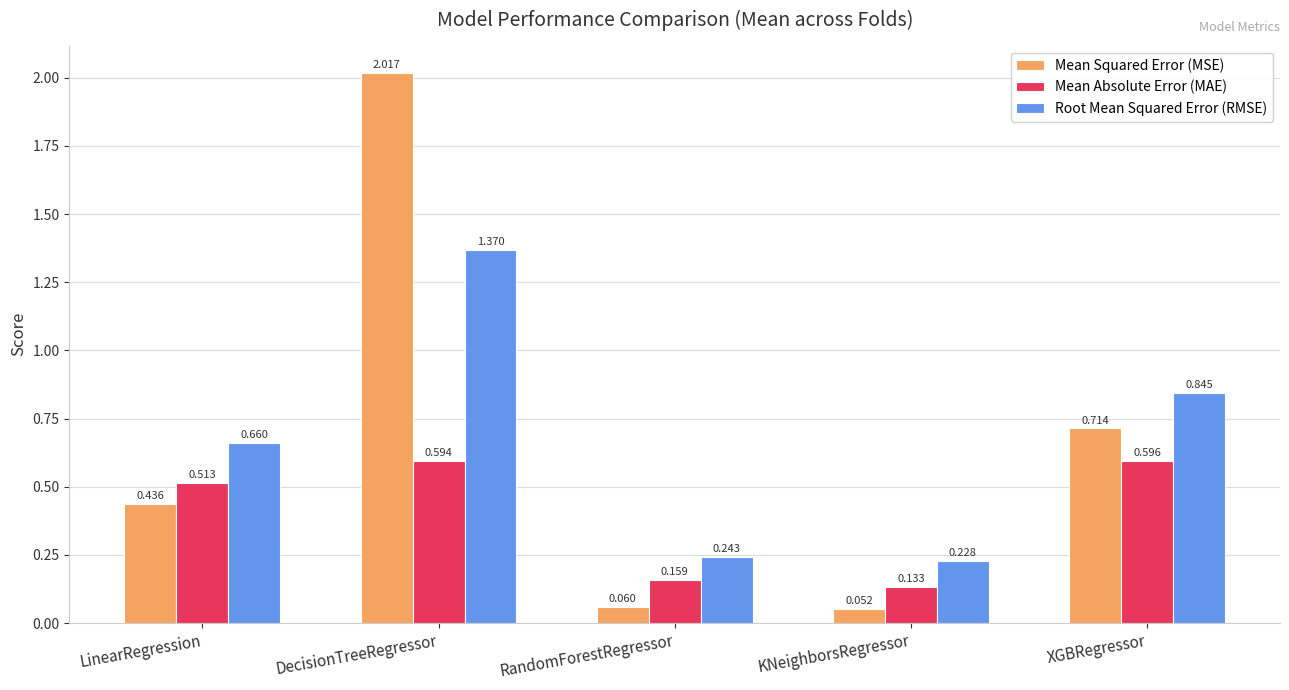

True or false: Root Mean Squared Error (RMSE) has a value of 1.4 at XGBRegressor.

False